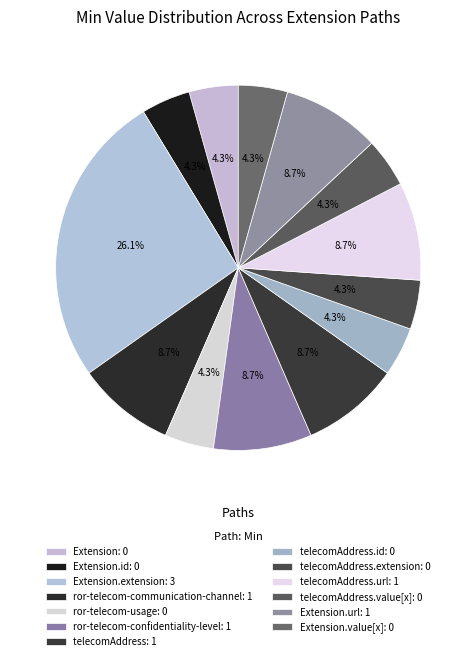

Count the number of slices in the pie.

13